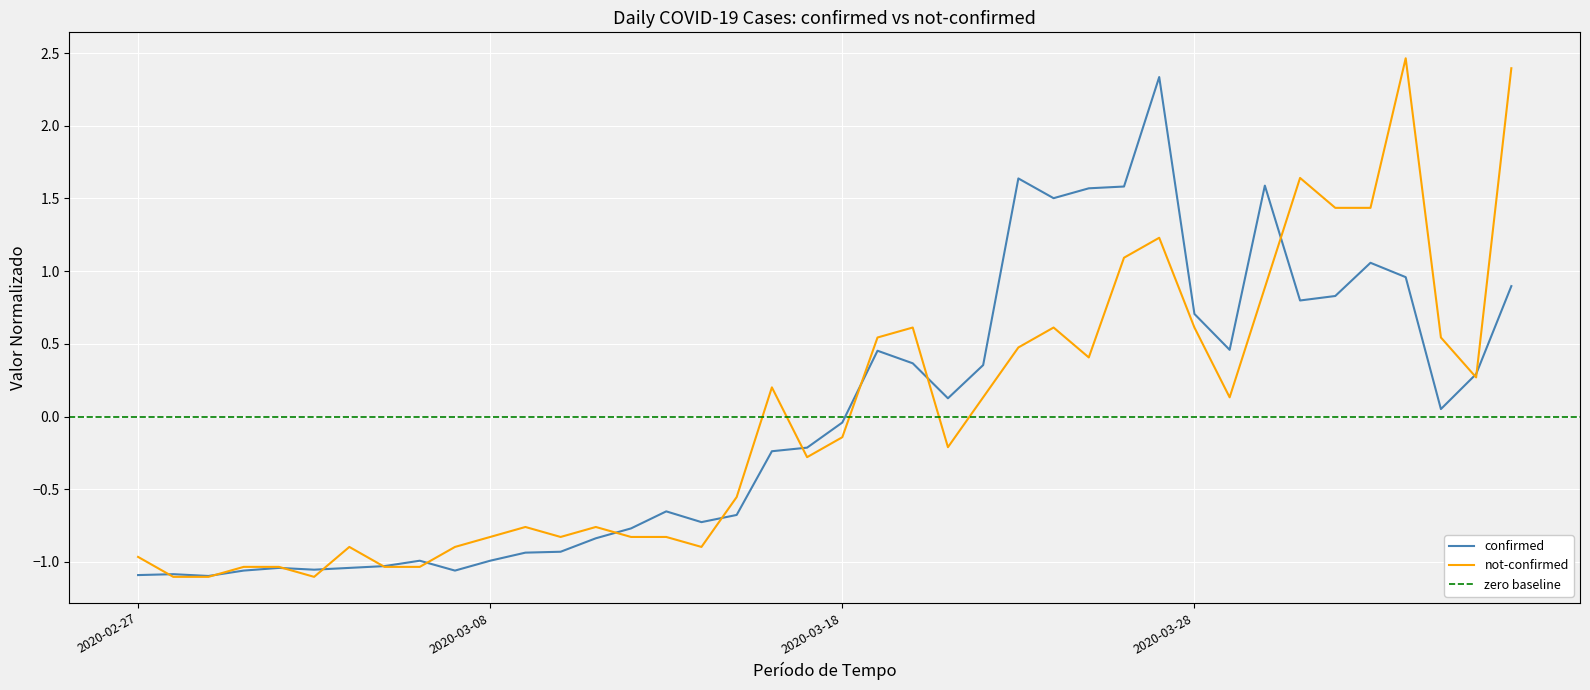

Rank the categories by confirmed value from lowest to highest.

2020-02-29, 2020-02-27, 2020-02-28, 2020-03-01, 2020-03-07, 2020-03-03, 2020-03-02, 2020-03-04, 2020-03-05, 2020-03-06, 2020-03-08, 2020-03-09, 2020-03-10, 2020-03-11, 2020-03-12, 2020-03-14, 2020-03-15, 2020-03-13, 2020-03-16, 2020-03-17, 2020-03-18, 2020-04-04, 2020-03-21, 2020-04-05, 2020-03-22, 2020-03-20, 2020-03-19, 2020-03-29, 2020-03-28, 2020-03-31, 2020-04-01, 2020-04-06, 2020-04-03, 2020-04-02, 2020-03-24, 2020-03-25, 2020-03-26, 2020-03-30, 2020-03-23, 2020-03-27